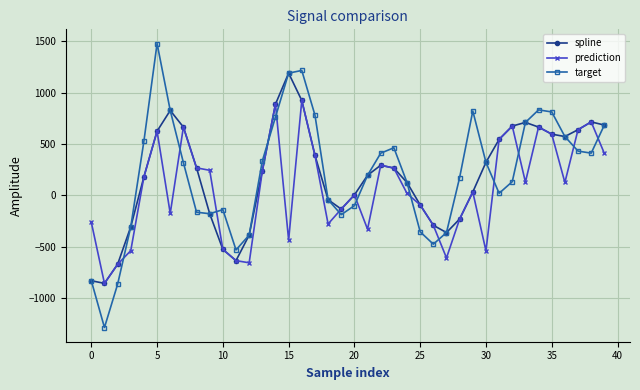

How many series are shown in this chart?

3